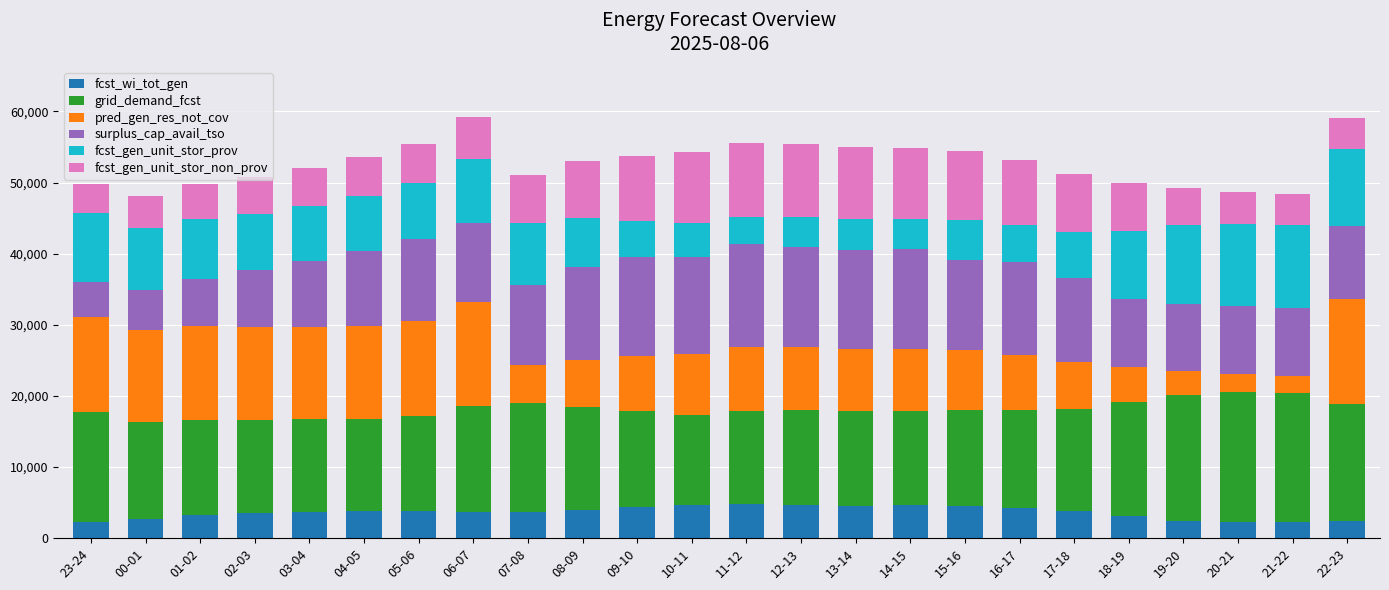

What is the minimum value for fcst_wi_tot_gen?

2236